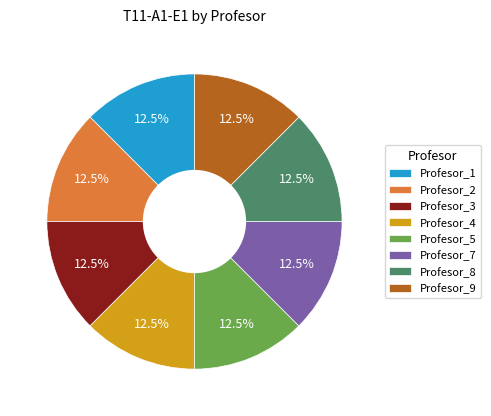

How many slices are in this pie chart?

8